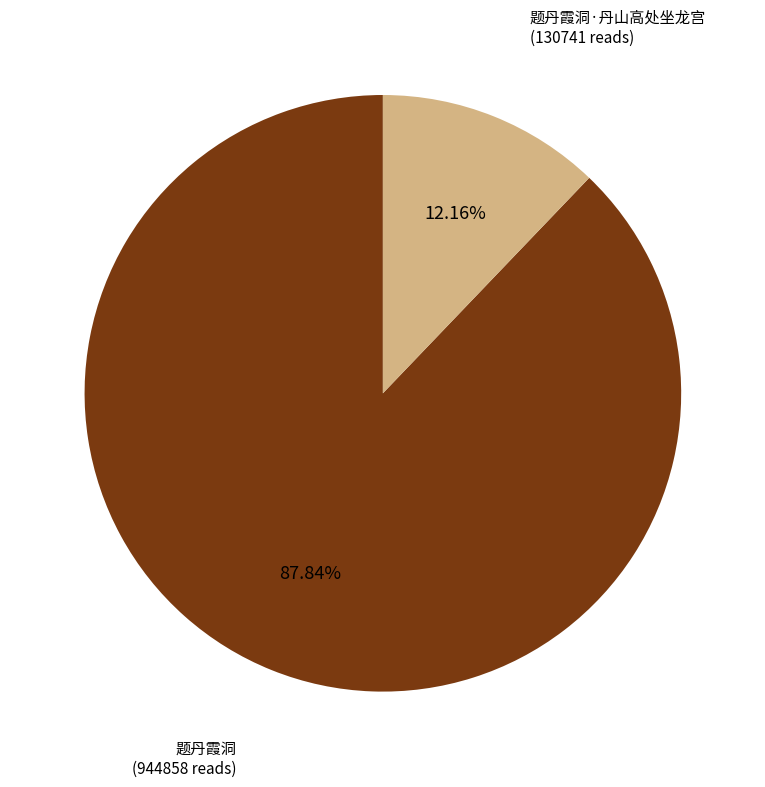

Does any single category account for the majority?

Yes